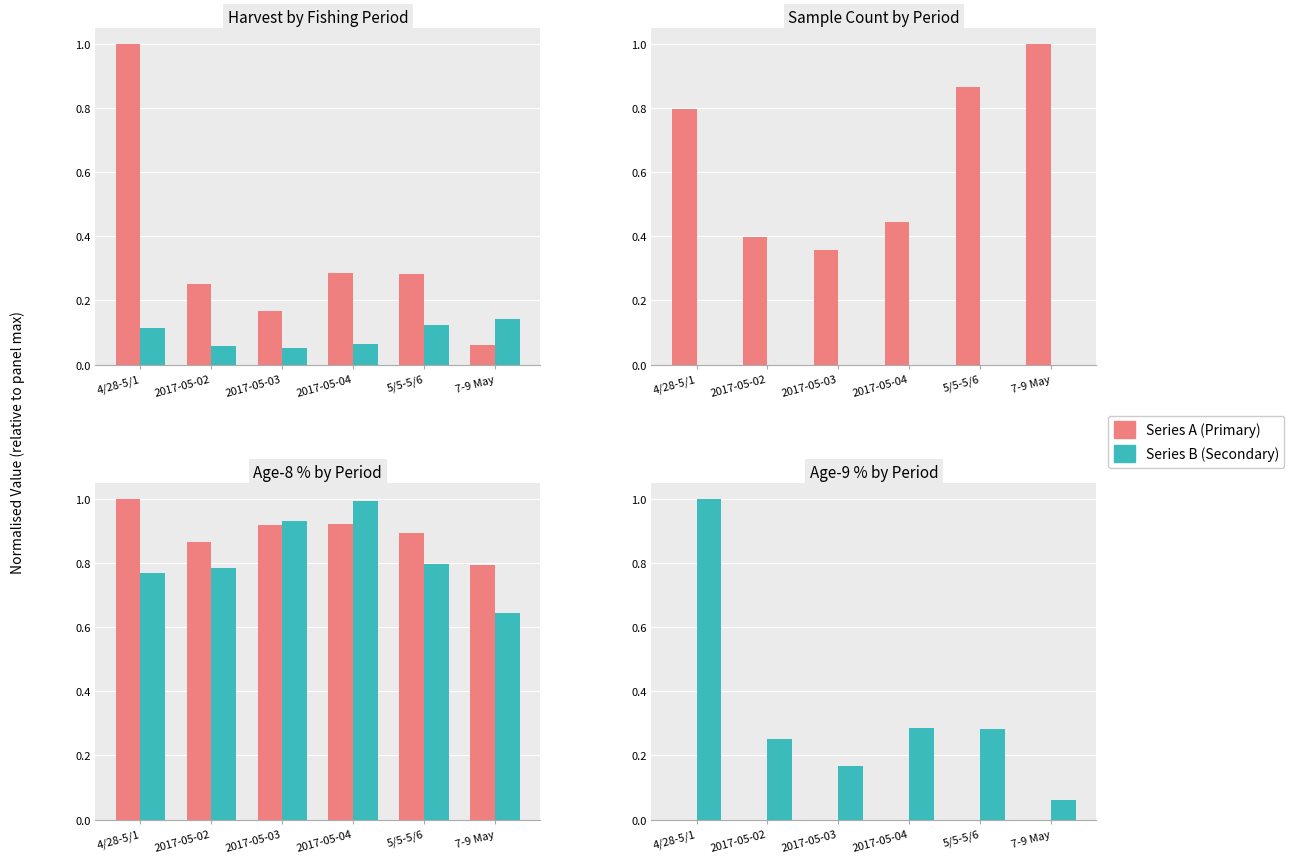

What is the lowest value of the Harvest (tons) series?

0.1